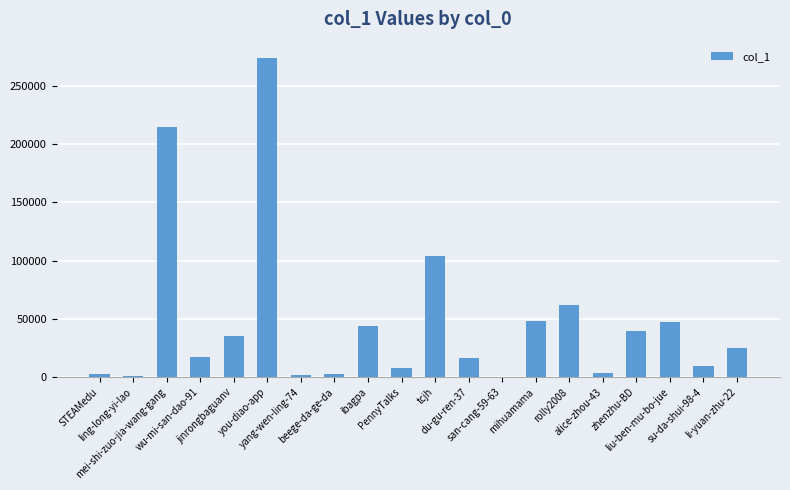

How many data points does each series have?

20